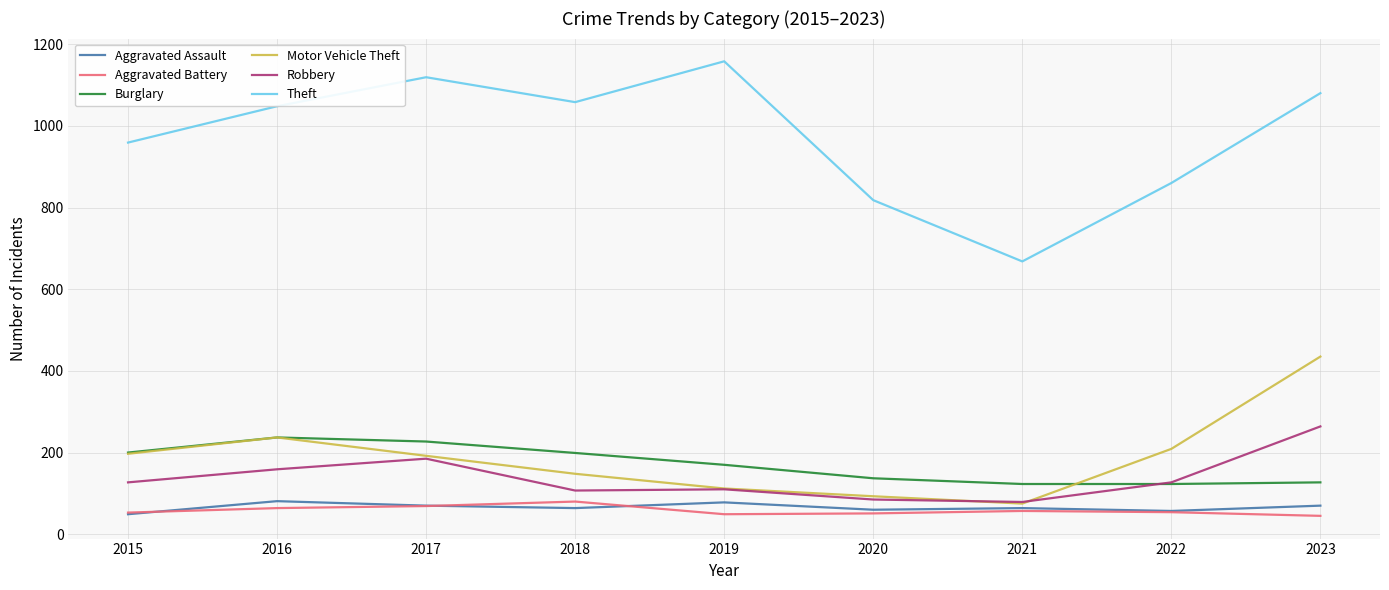

Is the value of Motor Vehicle Theft at 2023 greater than the value of Theft at 2023?

No